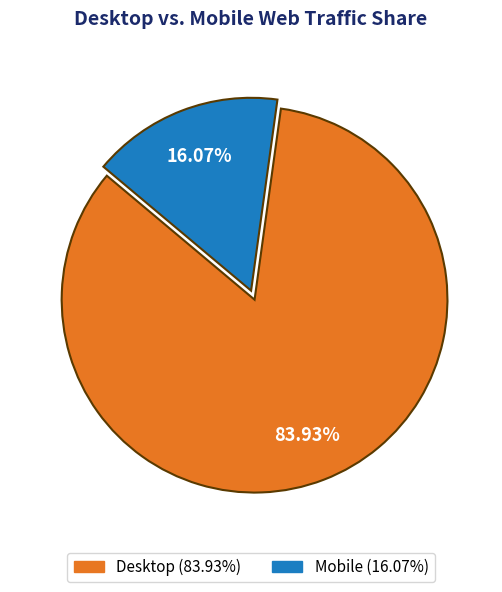

Rank the categories by value from lowest to highest.

Mobile, Desktop